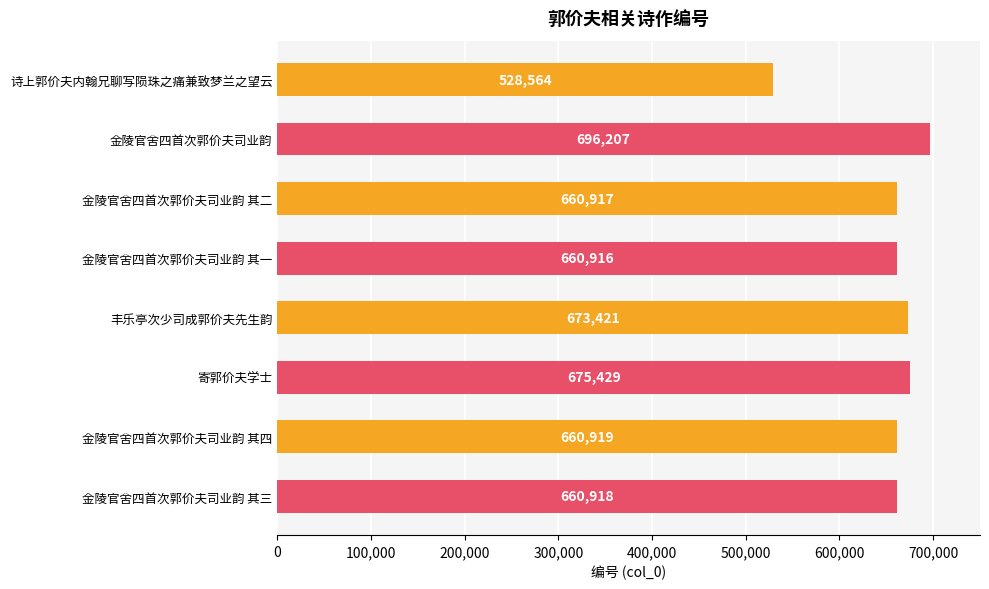

How many distinct data groups are displayed?

1